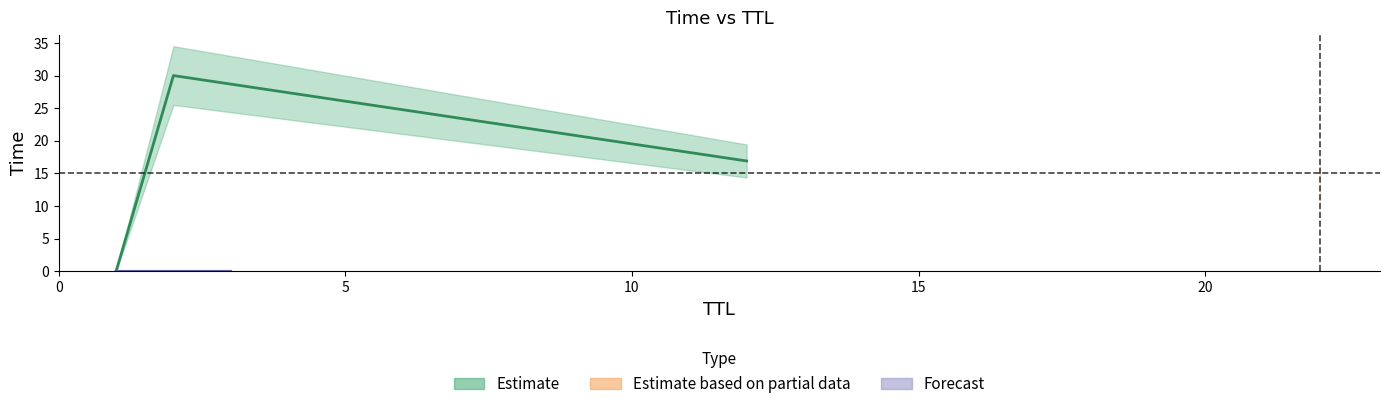

Is it true that the value at 22 is 6.6?

False